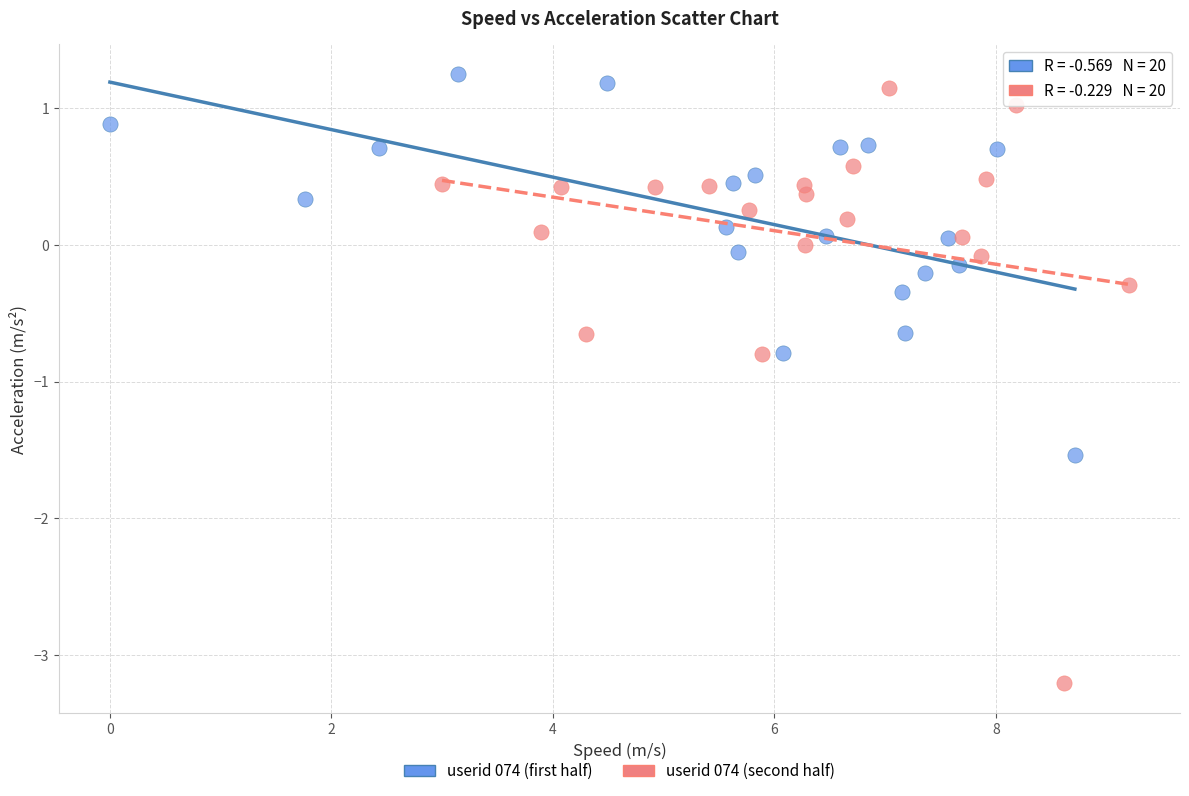

Which series reaches the minimum Y coordinate?

userid 074 (second half)